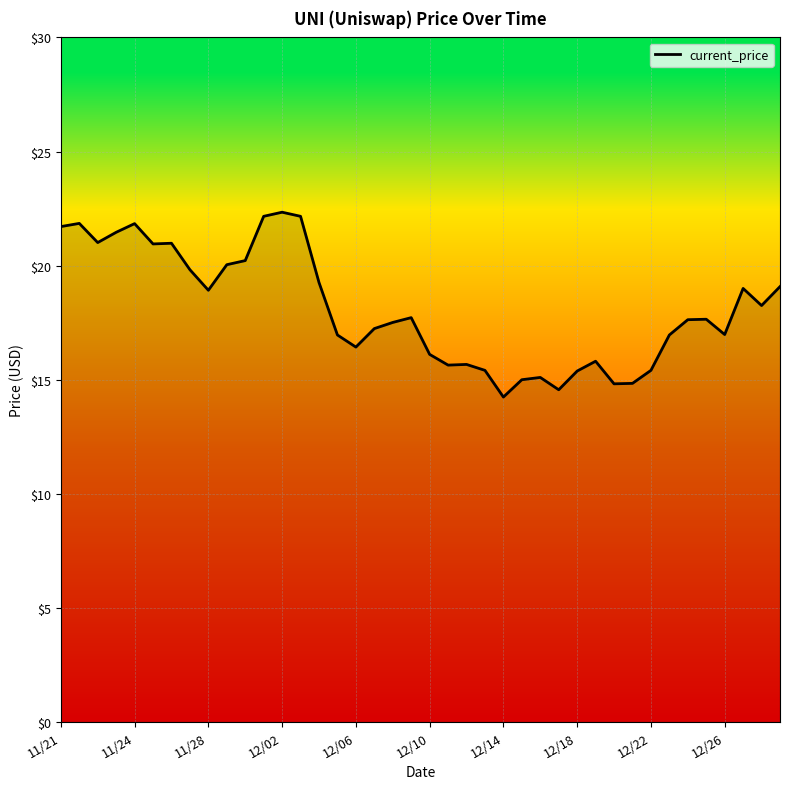

What is the difference between the maximum and minimum values?

8.1